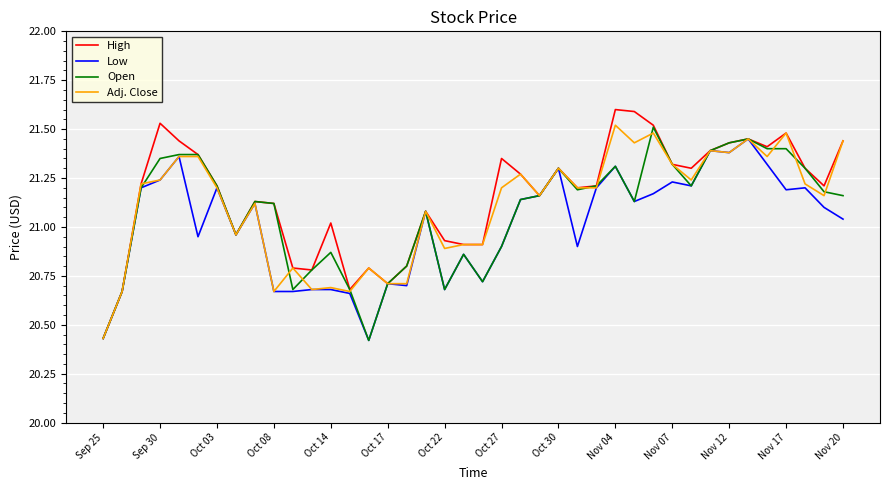

What are all the series names shown in the legend?

High, Low, Open, Adj. Close